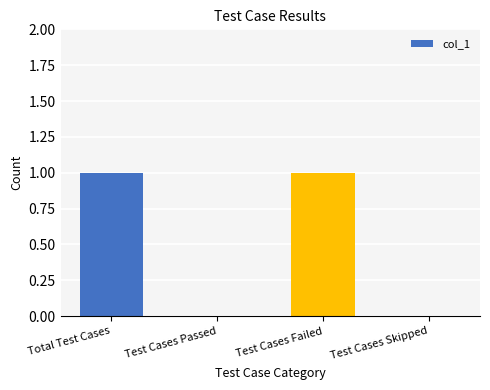

The chart shows a value of 1 at Test Cases Passed. True or false?

False